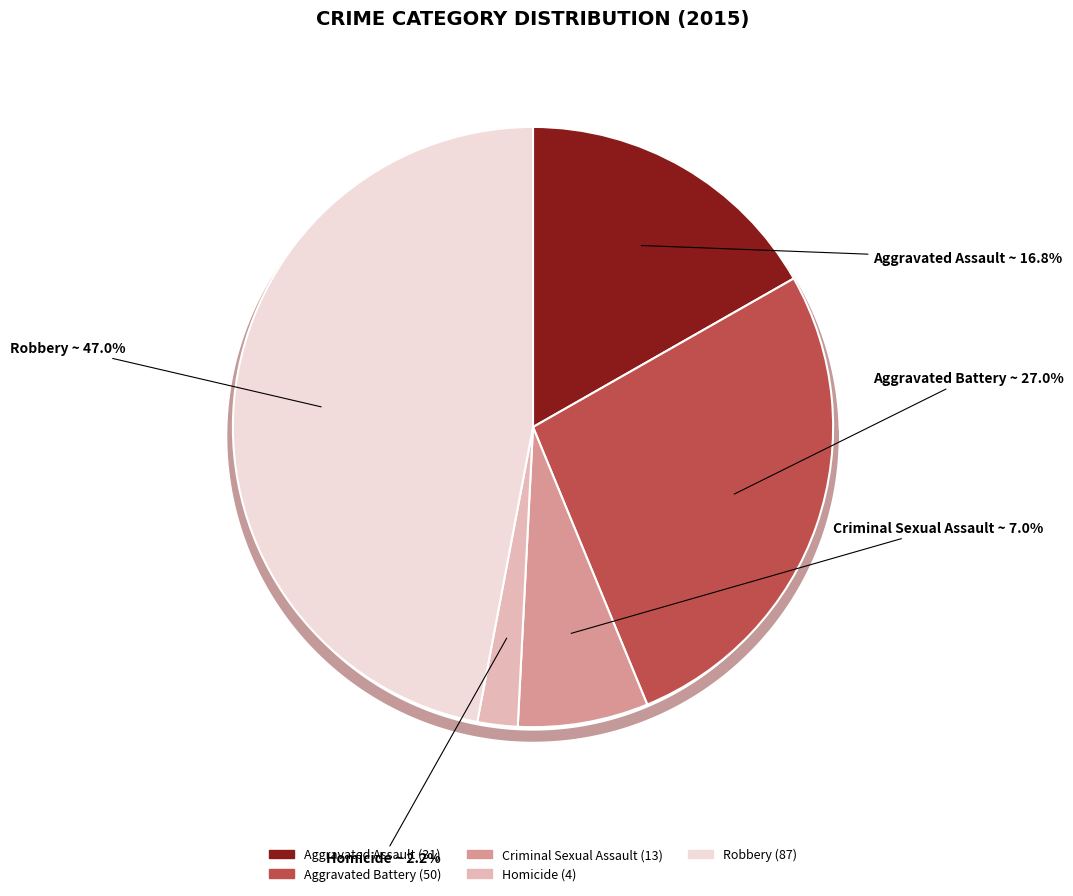

What percentage is the Criminal Sexual Assault slice, to the nearest percent?

7%